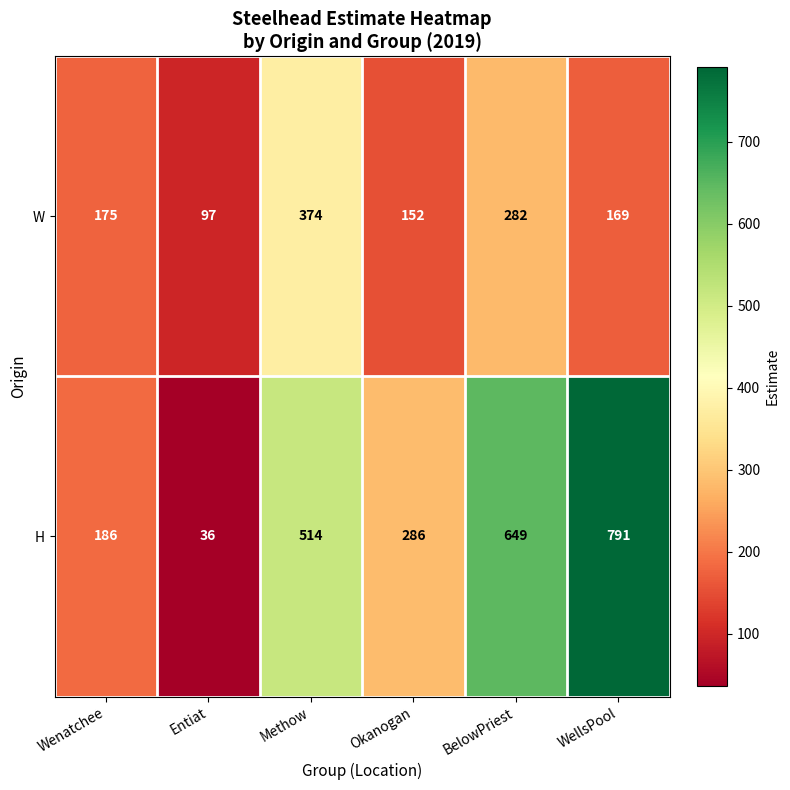

What is the approximate value of H at Entiat?

36